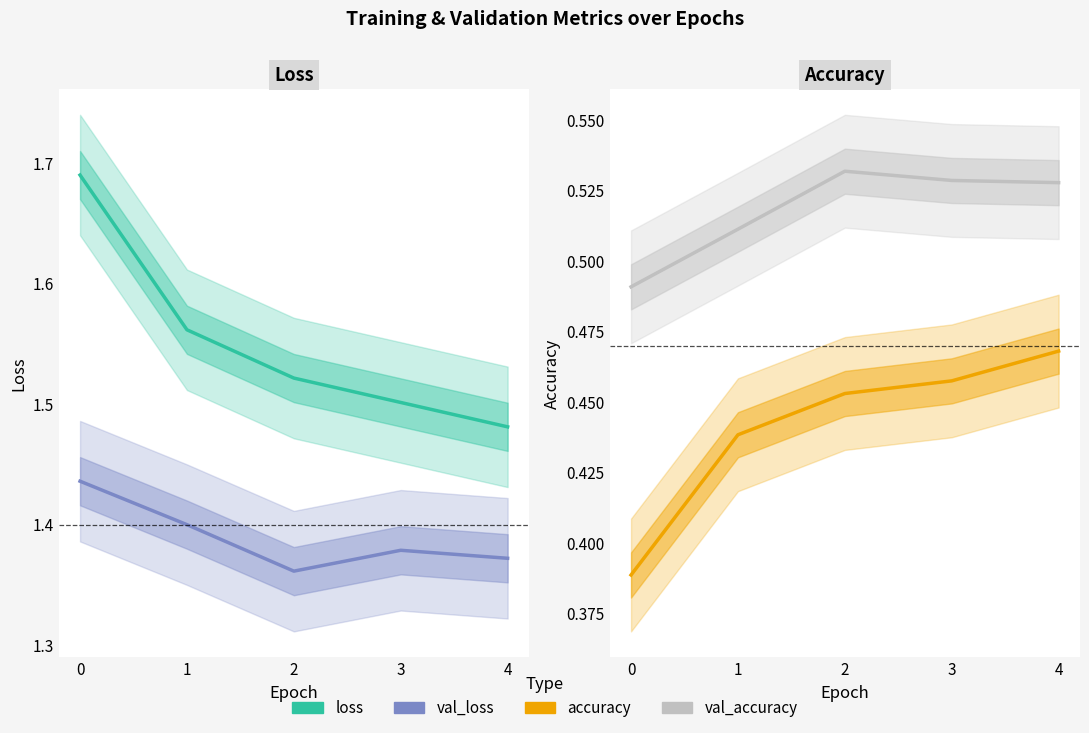

Reading left to right, list all the values displayed in this chart.

loss: 1.7	1.6	1.5	1.5	1.5
val_loss: 1.4	1.4	1.4	1.4	1.4
accuracy: 0.4	0.4	0.5	0.5	0.5
val_accuracy: 0.5	0.5	0.5	0.5	0.5